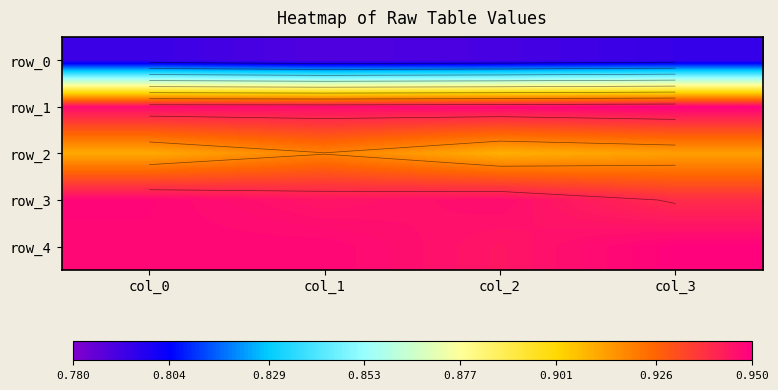

Reading left to right, transcribe all the data shown in this chart.

row_0: col_0=0.8	col_1=0.8	col_2=0.8	col_3=0.8
row_1: col_0=0.9	col_1=0.9	col_2=0.9	col_3=0.9
row_2: col_0=0.9	col_1=0.9	col_2=0.9	col_3=0.9
row_3: col_0=0.9	col_1=0.9	col_2=0.9	col_3=0.9
row_4: col_0=0.9	col_1=0.9	col_2=0.9	col_3=0.9